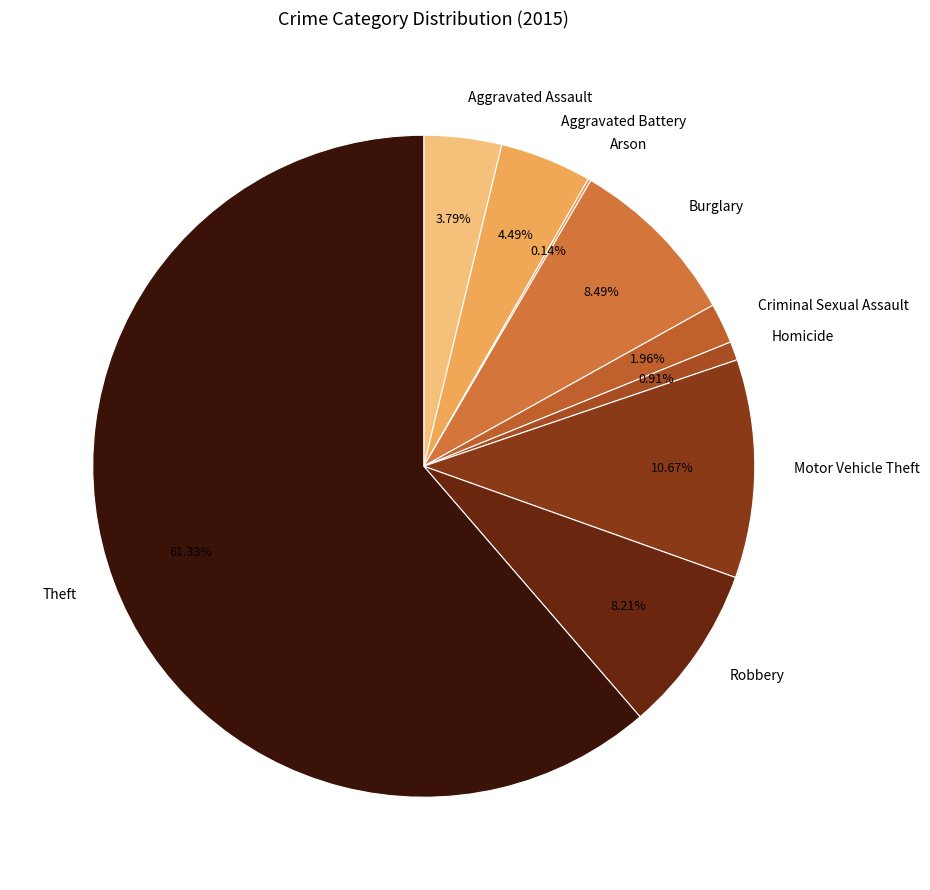

What percentage is the Homicide slice, to the nearest percent?

1%